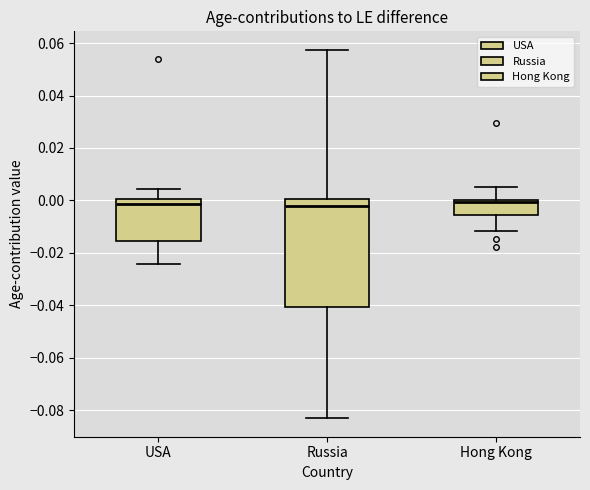

Where is the upper edge of the box for Hong Kong on the y-axis? The values are not printed on the chart, so give them approximately, as read against the axis.

0.000